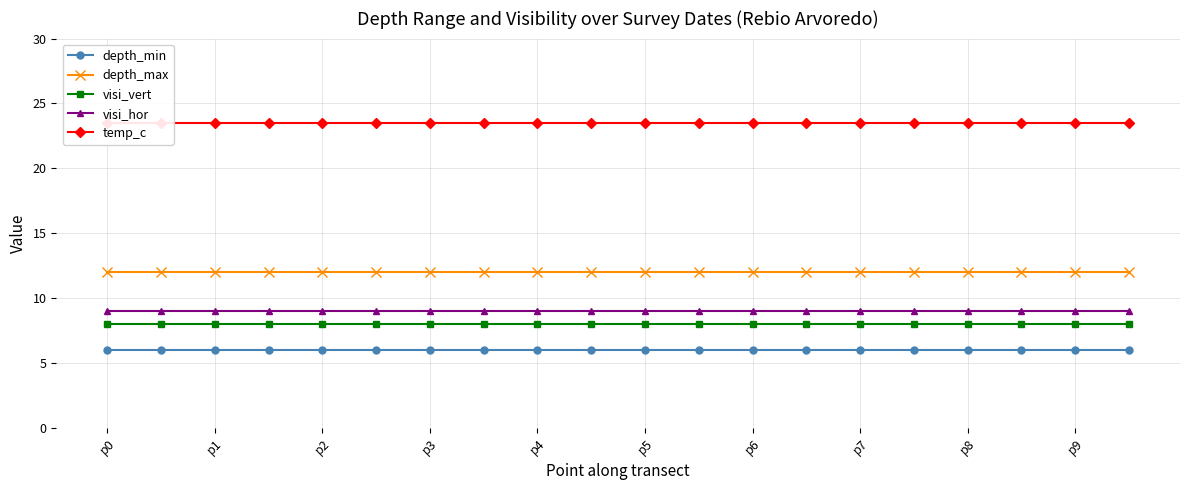

True or false: visi_vert has a value of 11 at p9.

False